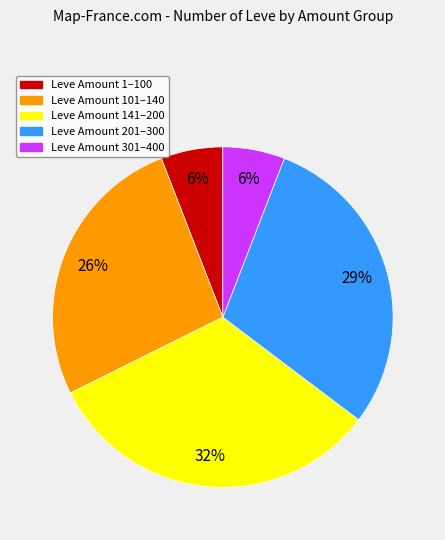

Which slice is the largest?

Leve Amount 141–200